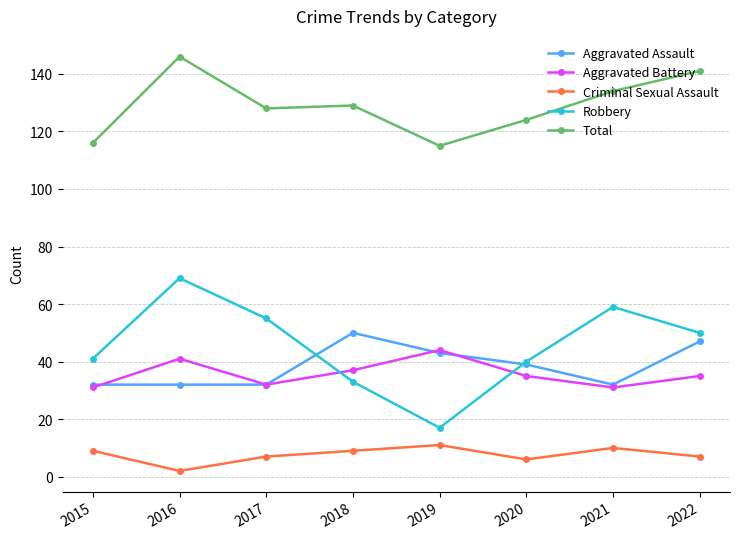

What is the average value of the Total series?

129